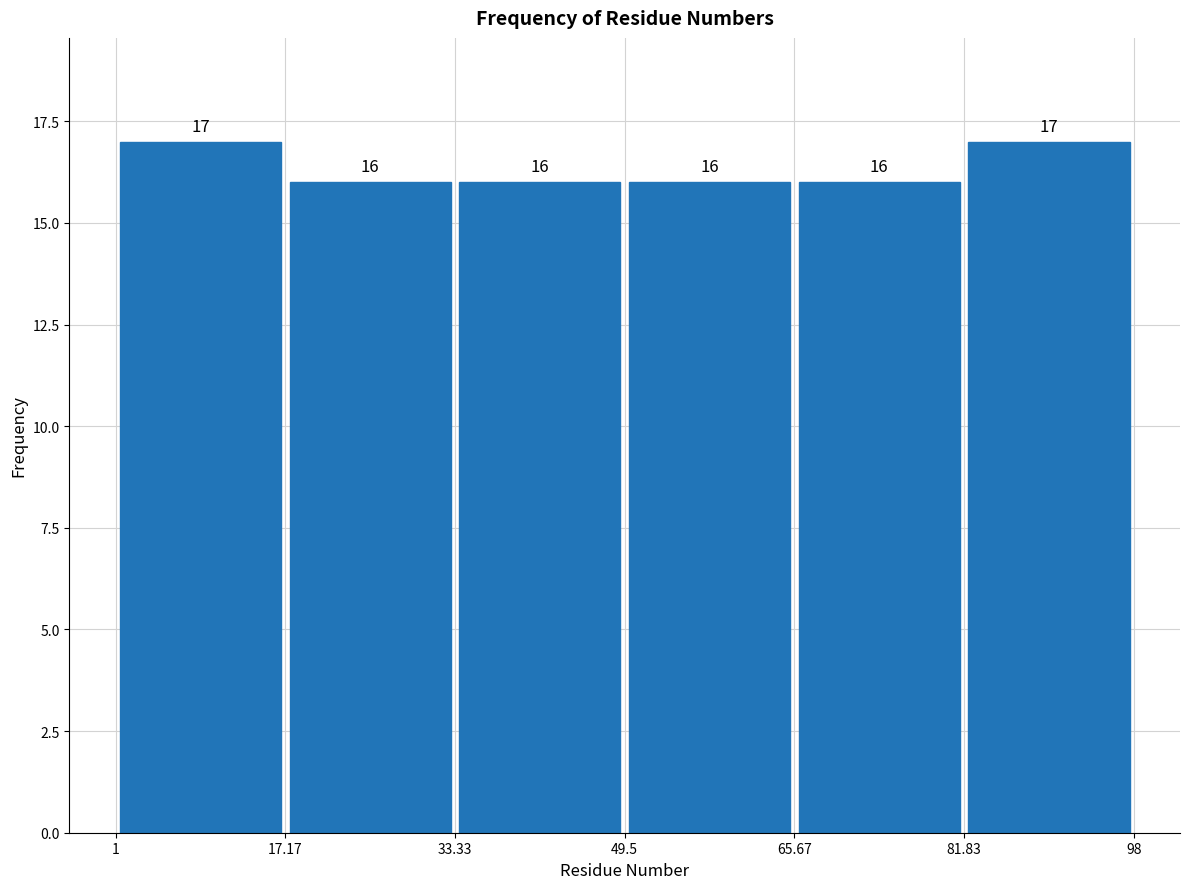

How tall is the bar that spans 17.17 to 33.33 on the x-axis?

16